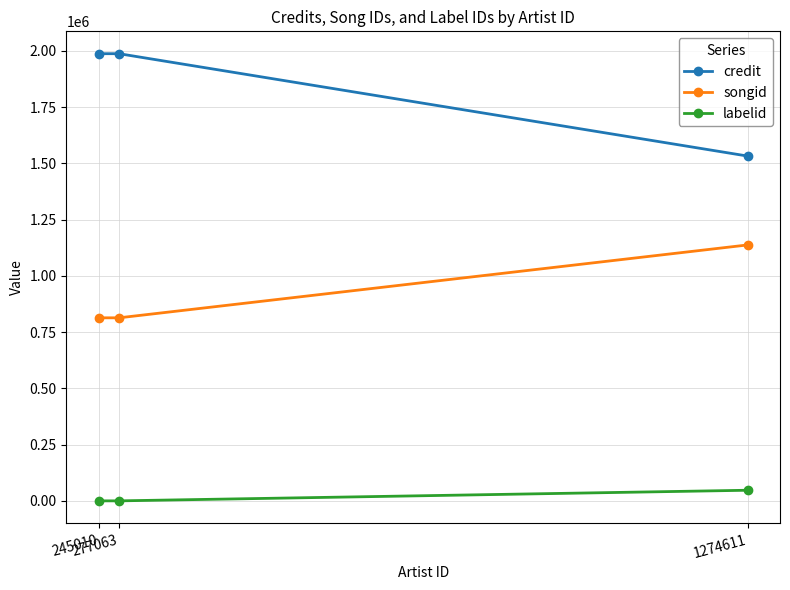

Is the value of labelid at 245010 greater than the value of songid at 277063?

No